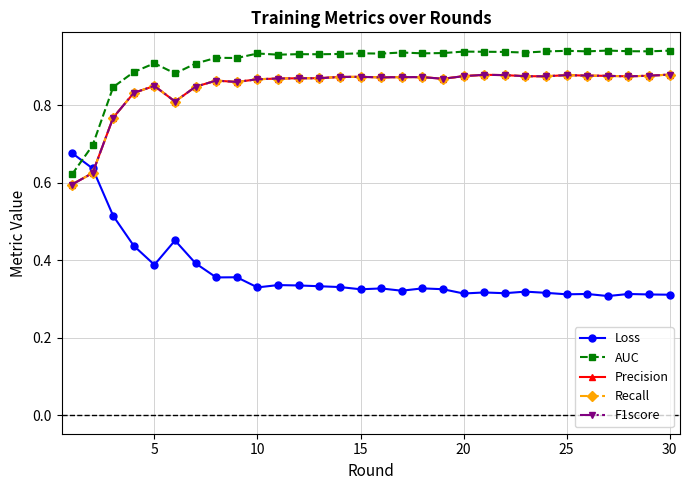

Is this an area chart (filled region under the line)?

No